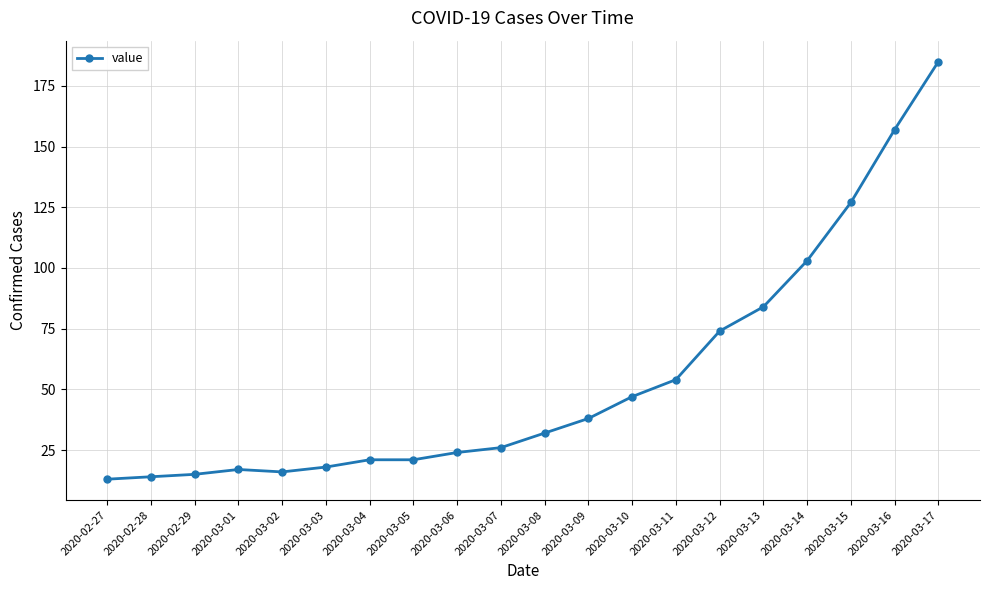

Which label corresponds to the largest value in the chart?

2020-03-17